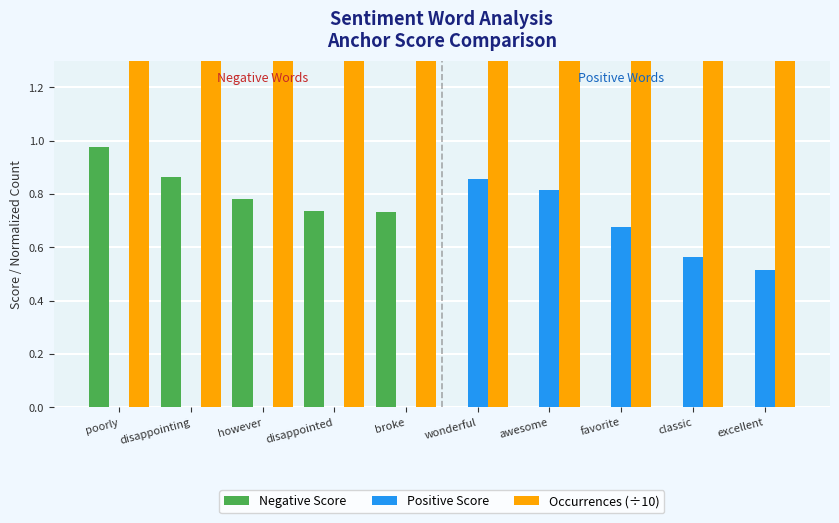

How many categories are shown in the chart?

10